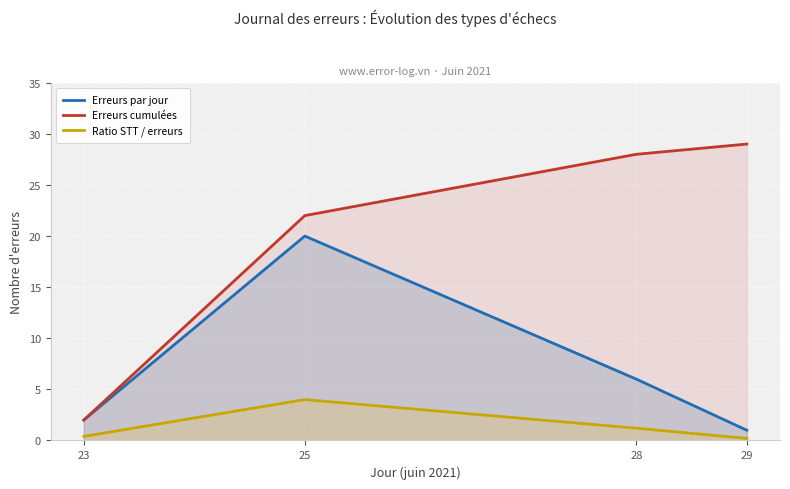

What are all the series names shown in the legend?

Erreurs par jour, Erreurs cumulées, Ratio STT / erreurs